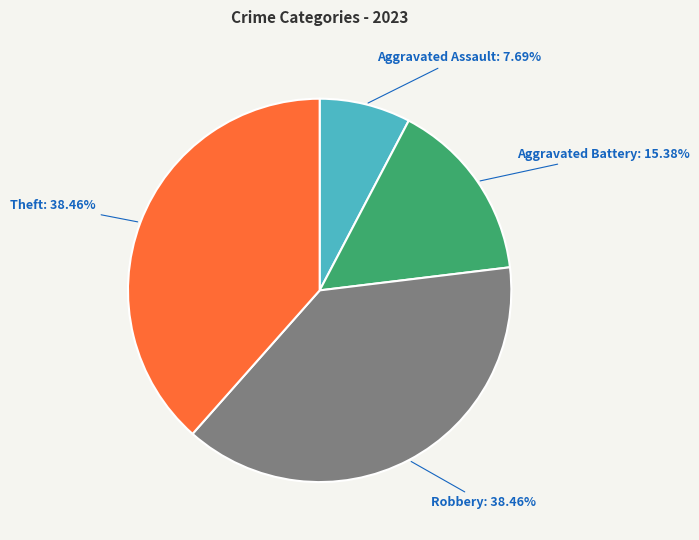

To the nearest percent, what portion does Aggravated Battery represent?

15%